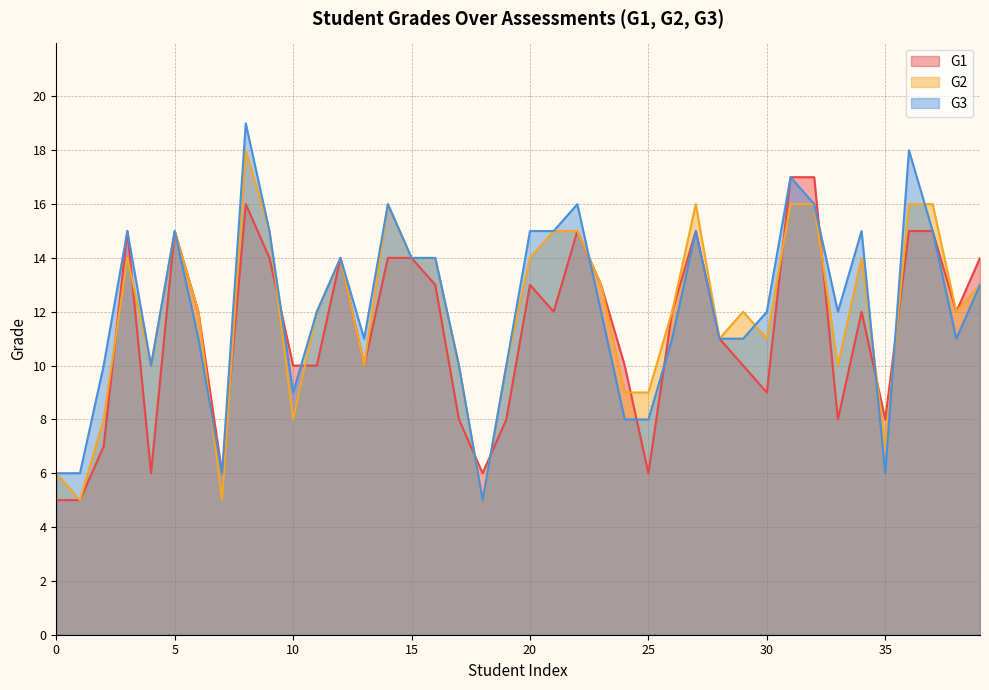

In G1, how many points are higher than both neighbors (excluding endpoints)?

8